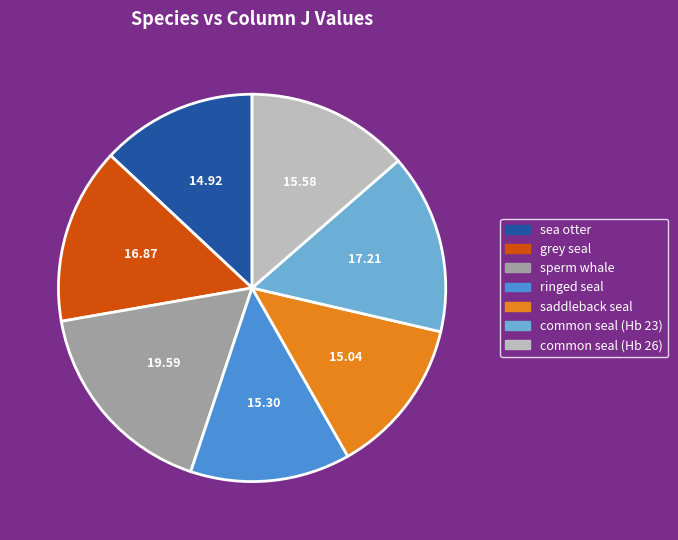

The common seal (Hb 23) slice represents 4% of the pie. True or false?

False